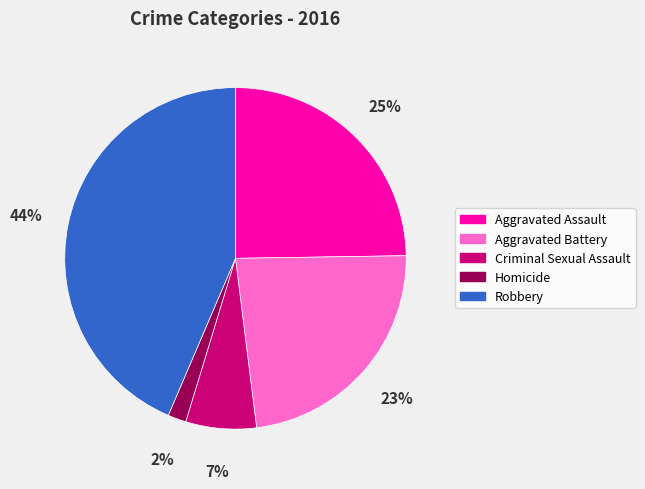

What percentage is the Aggravated Assault slice, to the nearest percent?

25%